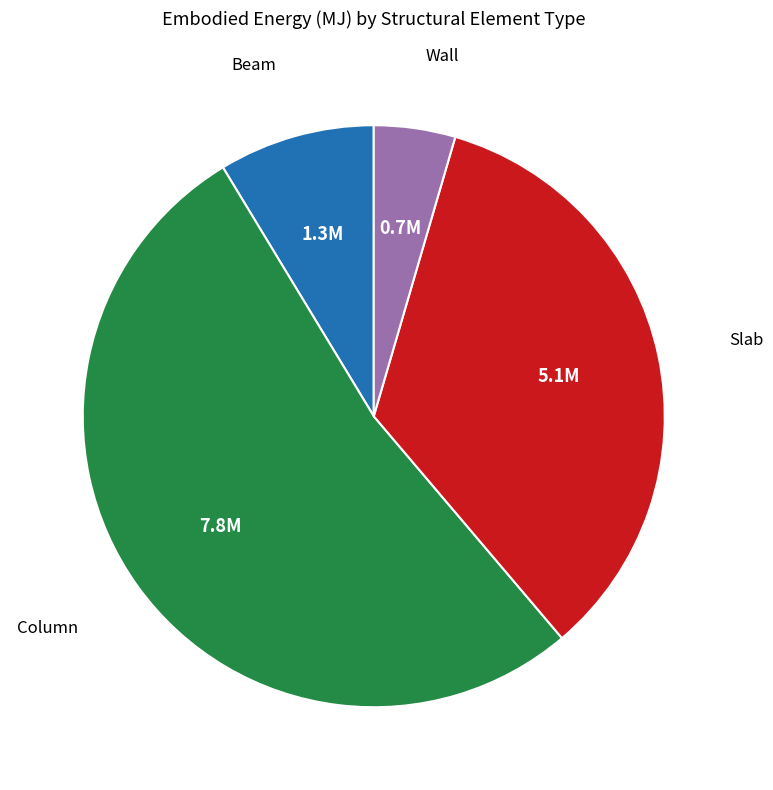

Does any single category account for the majority?

Yes